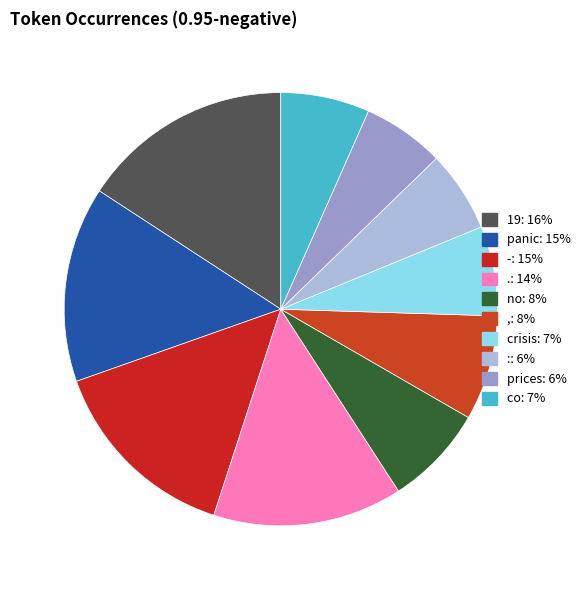

Does any single category account for the majority?

No